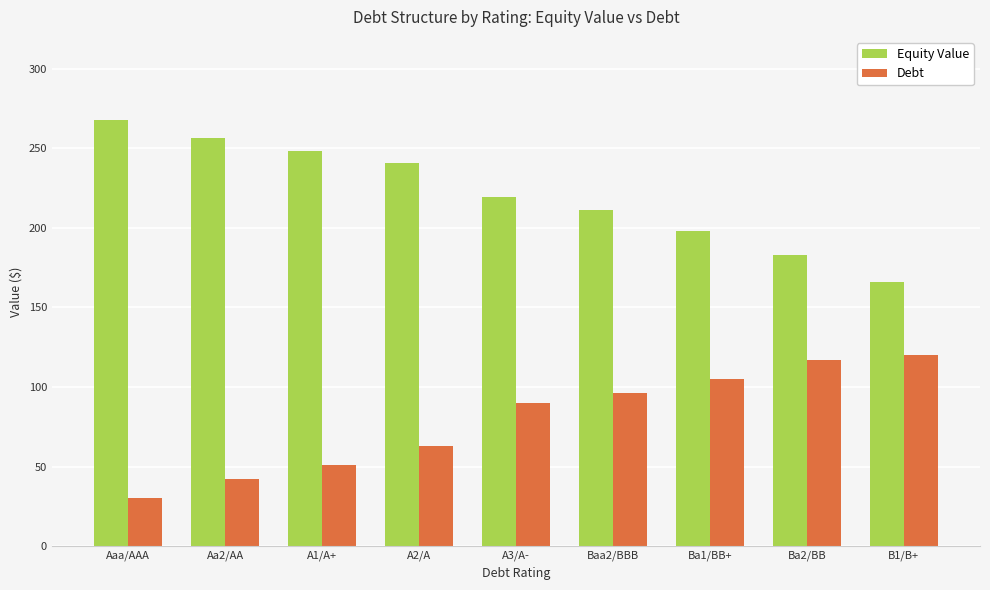

Rank the categories by Equity Value value from lowest to highest.

B1/B+, Ba2/BB, Ba1/BB+, Baa2/BBB, A3/A-, A2/A, A1/A+, Aa2/AA, Aaa/AAA